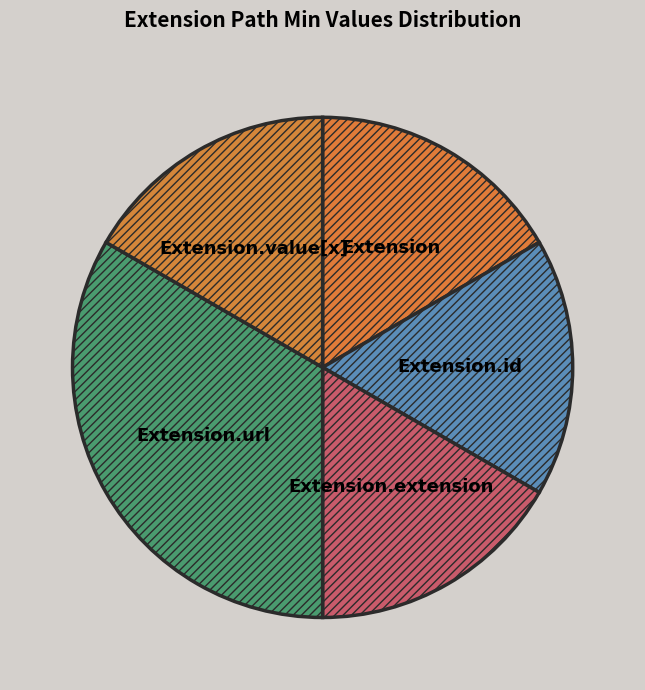

Does Extension.value[x] represent more than half of the total?

No